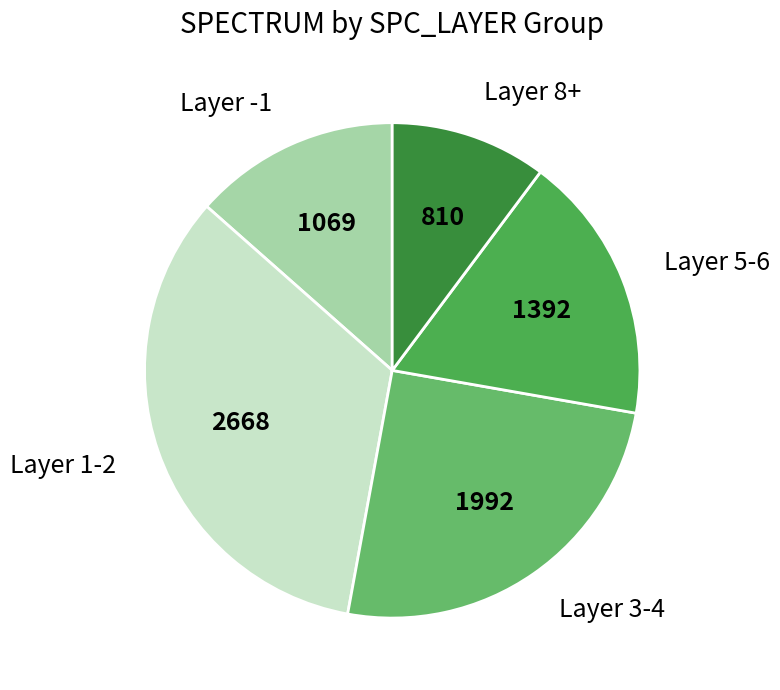

Do Layer 8+ and Layer 3-4 together represent more than half of the pie?

No